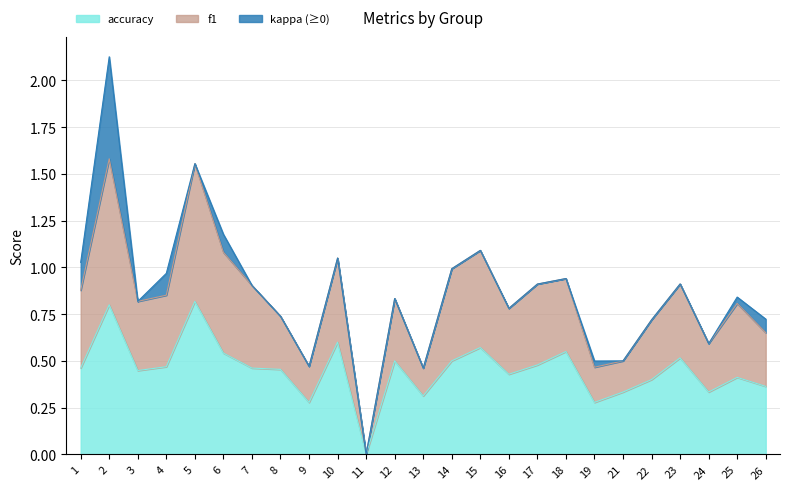

Which category has the lowest value in the accuracy series?

11